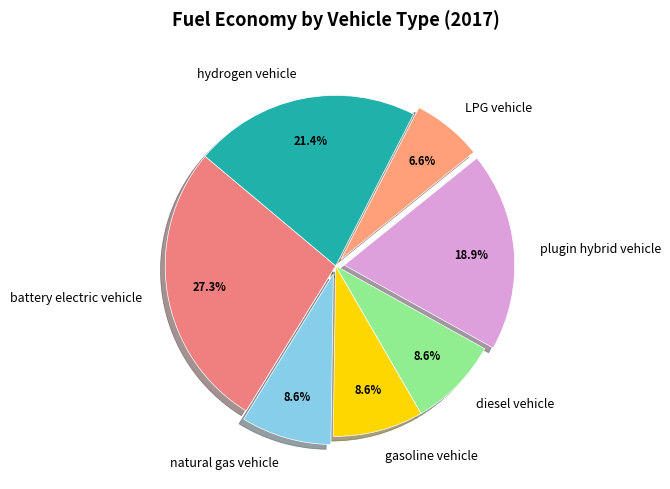

True or false: LPG vehicle accounts for 1% of the total.

False